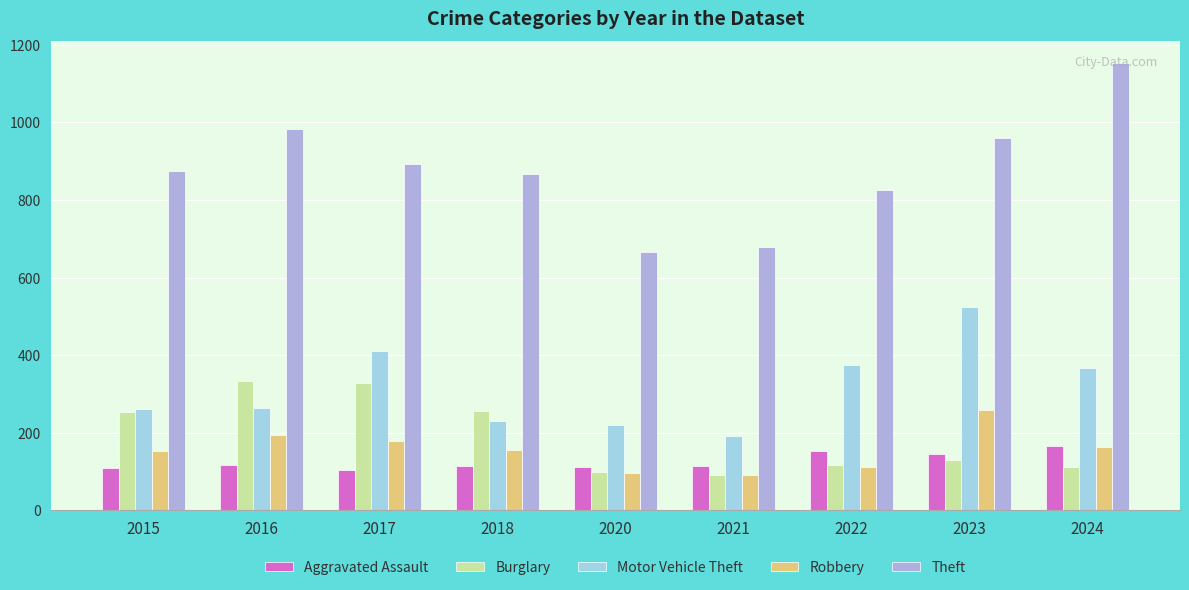

At how many categories does at least one series exceed 976?

2